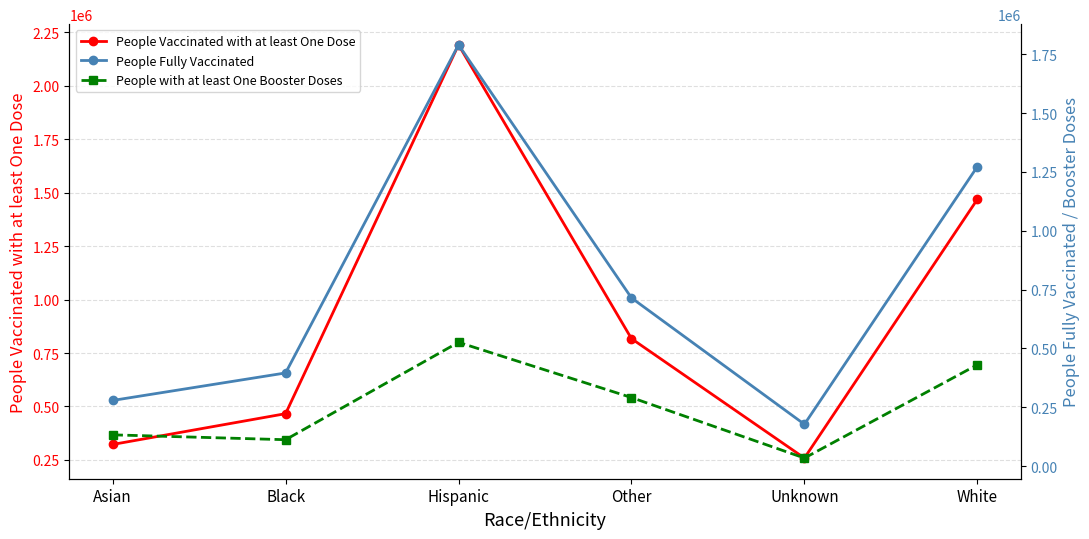

True or false: People Fully Vaccinated and People Vaccinated with at least One Dose intersect in this chart.

False